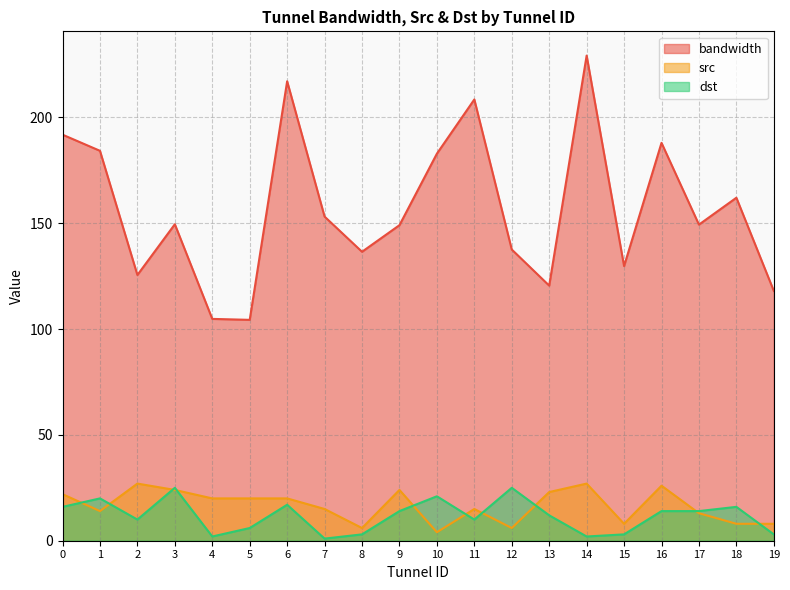

How many interior local peaks does the dst series have?

6